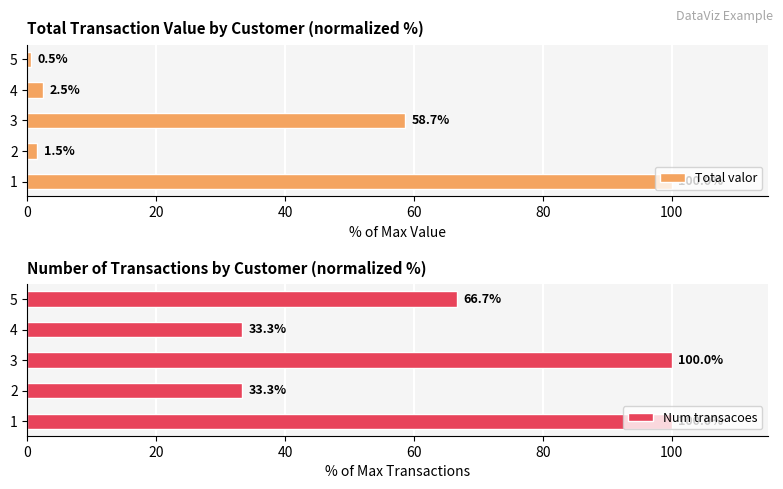

Rank the categories by Total valor value from lowest to highest.

5, 2, 4, 3, 1